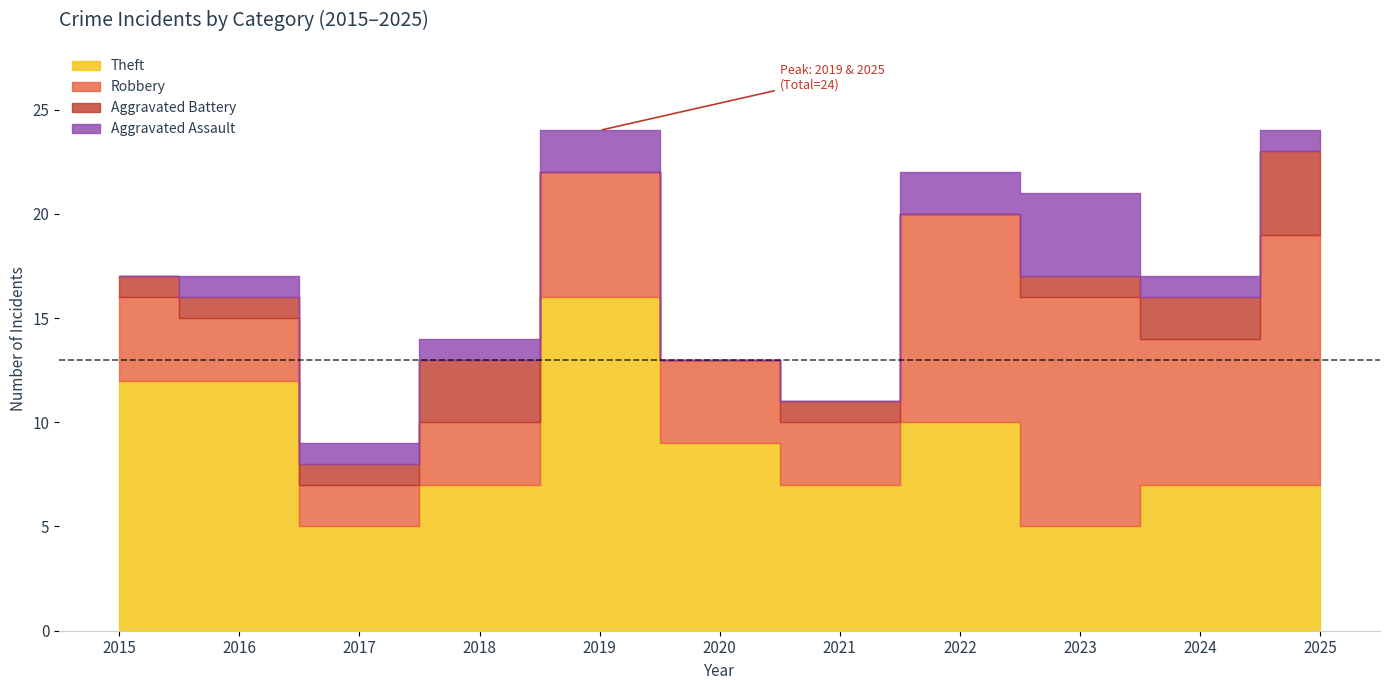

Is it true that Total equals 24 at 2019?

True